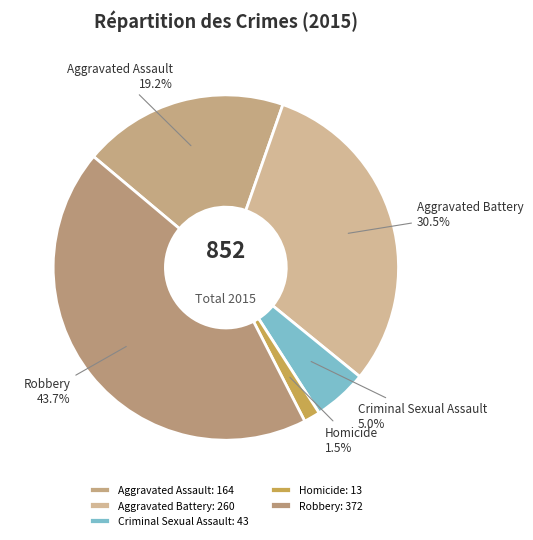

How much of the chart is everything except Aggravated Assault?

80.8%